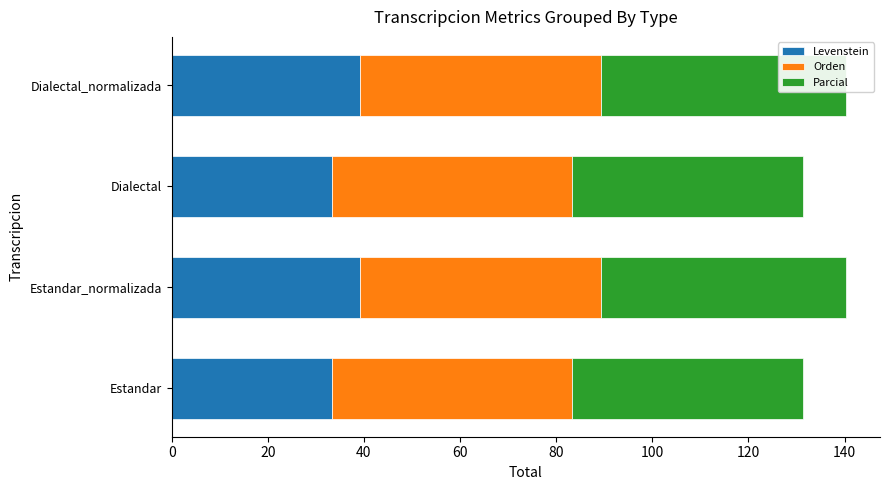

Which series has the widest spread of values?

Levenstein